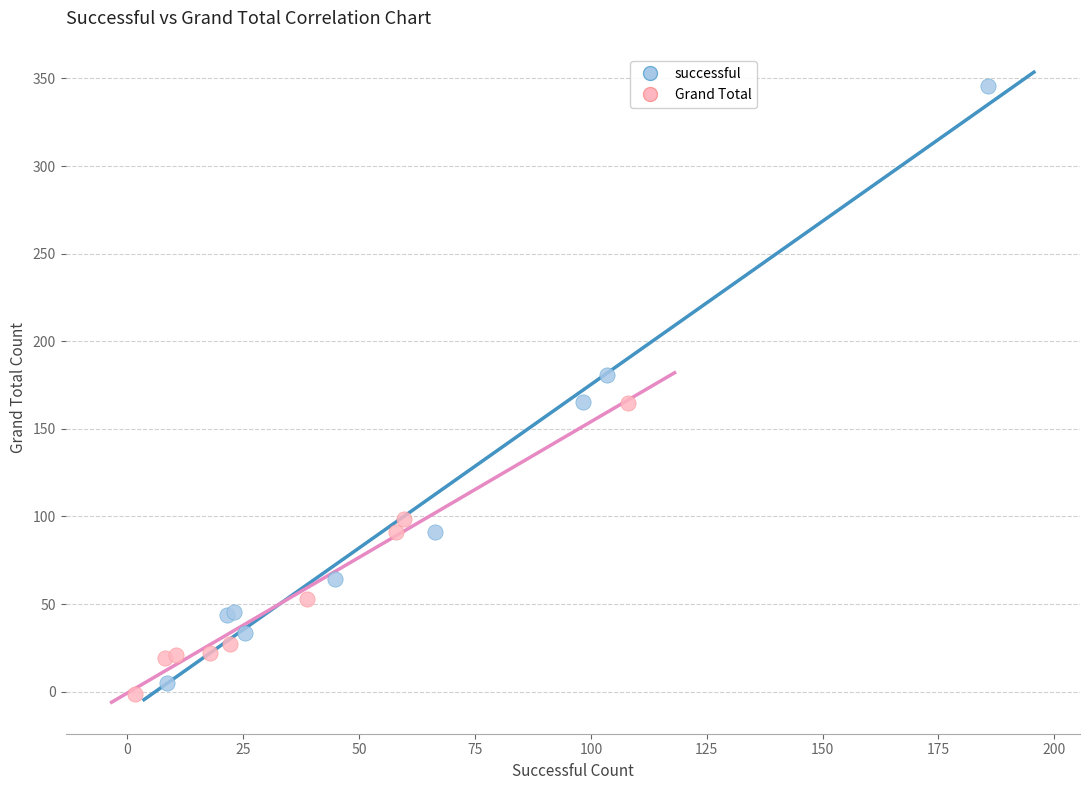

Which series contains the lowest Y value?

Grand Total